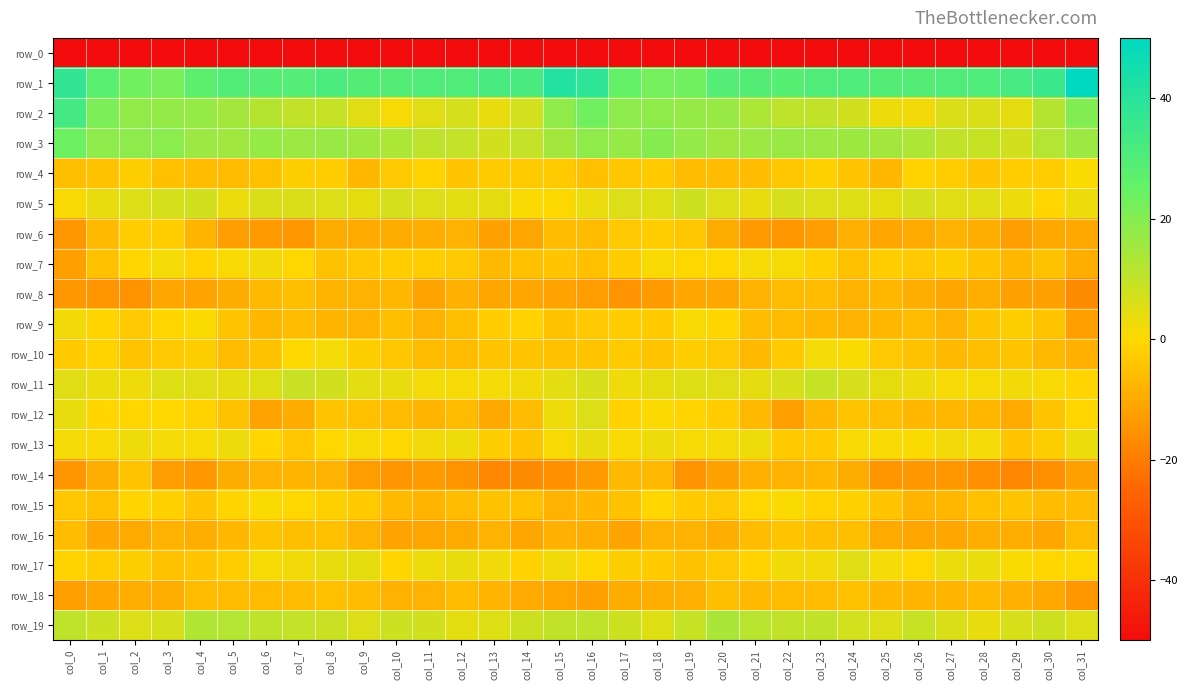

Rank the categories by row_1 value from highest to lowest.

col_31, col_15, col_16, col_0, col_30, col_29, col_13, col_14, col_8, col_28, col_24, col_27, col_23, col_11, col_12, col_5, col_21, col_9, col_26, col_25, col_10, col_7, col_6, col_20, col_22, col_1, col_4, col_17, col_19, col_2, col_18, col_3